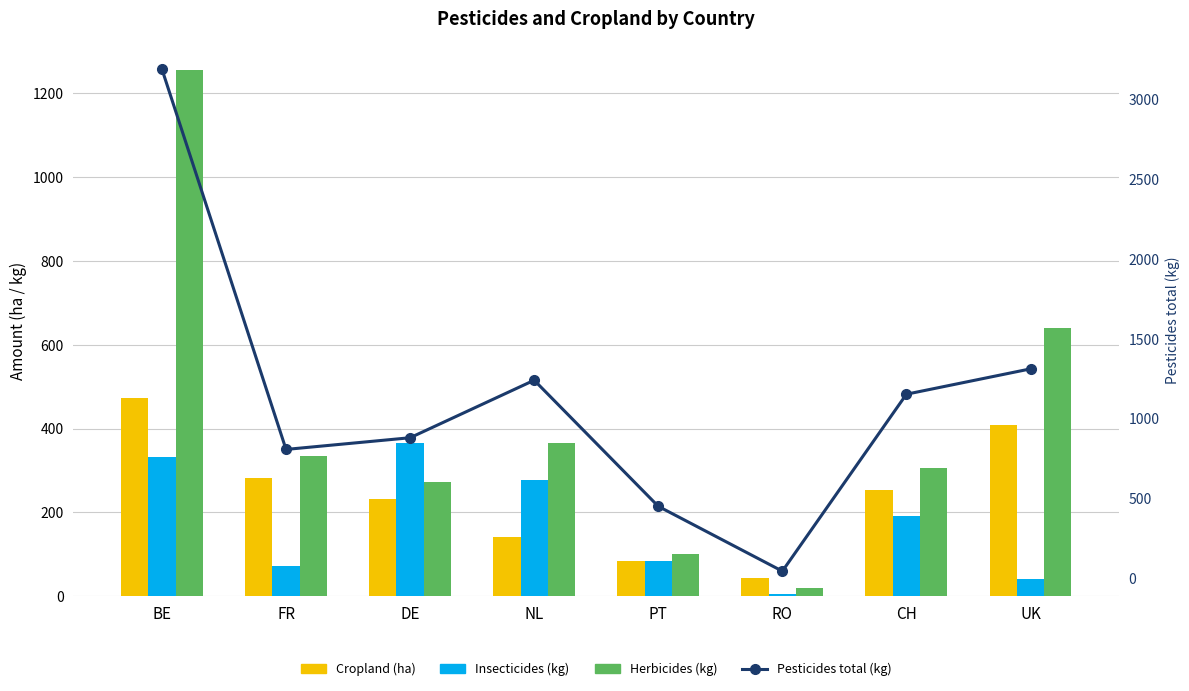

What is the sum of the Pesticides total (kg) values at FR and NL?

2046.7